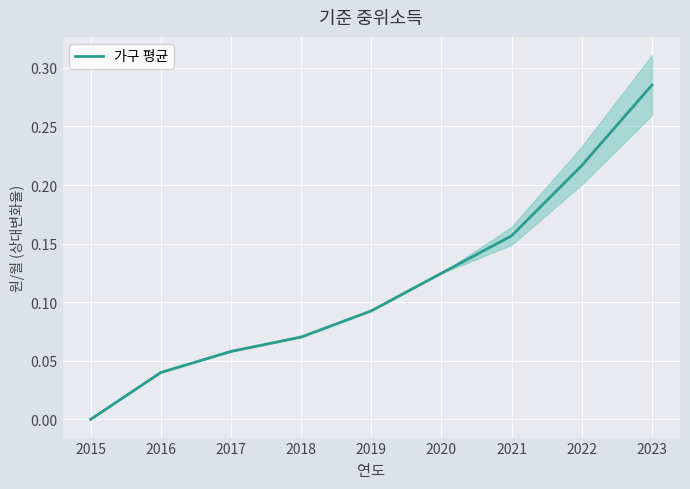

Is this an area chart (filled region under the line)?

No